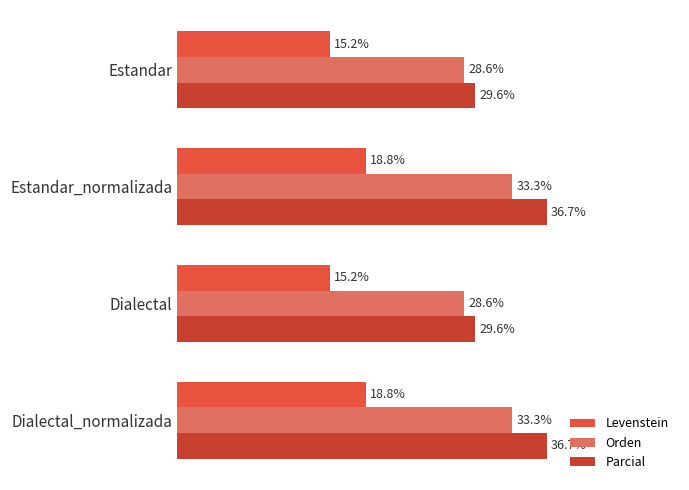

What are all the series names shown in the legend?

Levenstein, Orden, Parcial